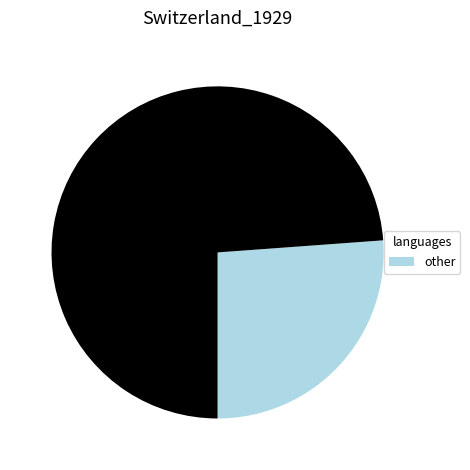

Count the number of slices in the pie.

2